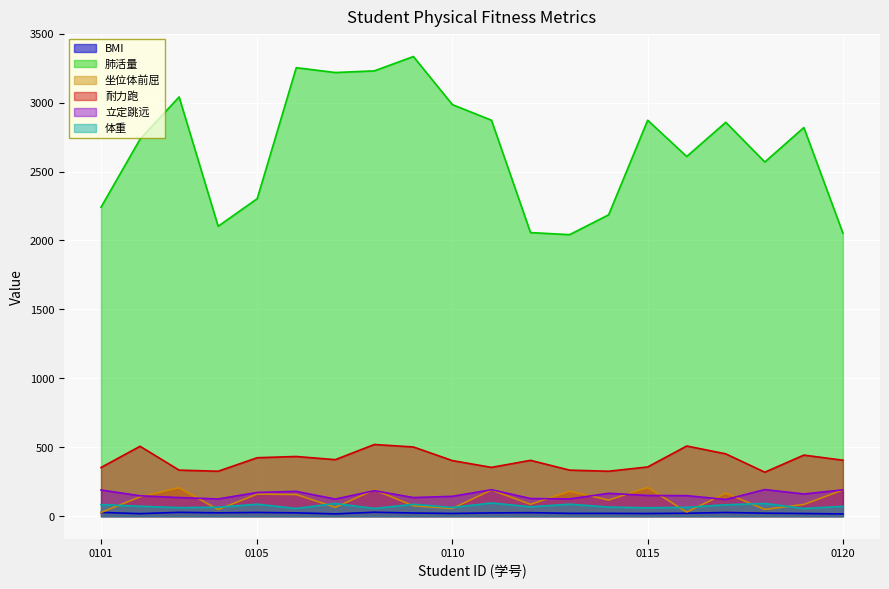

How many data points in 立定跳远 are above 150?

9